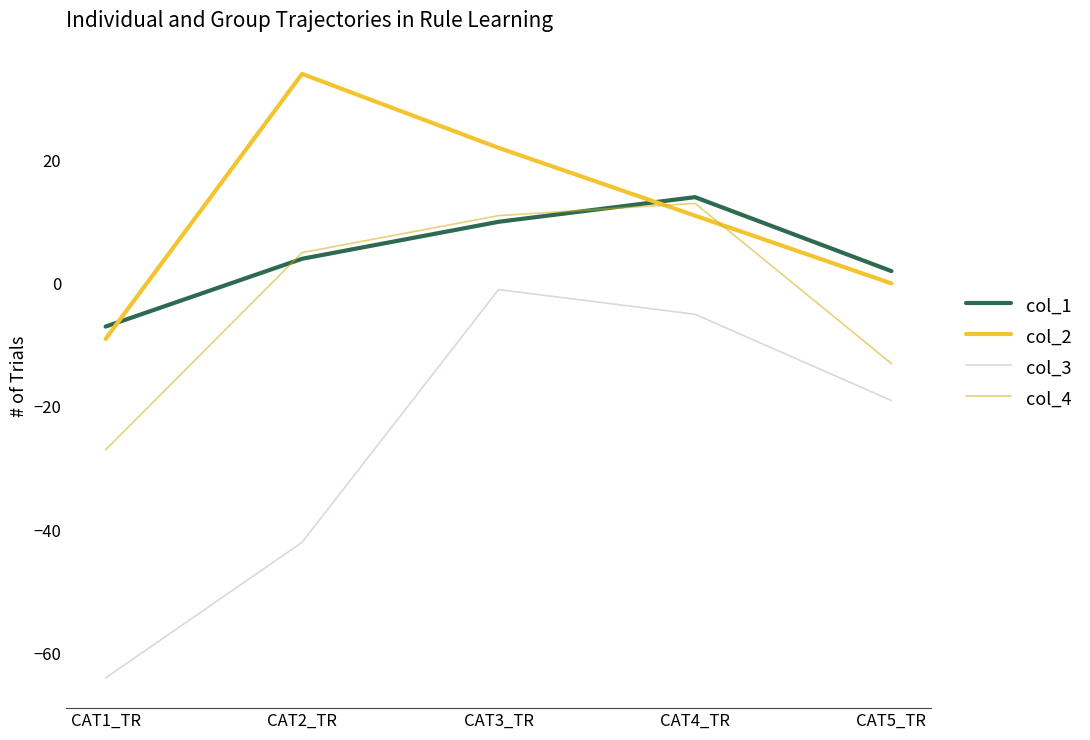

The value of col_3 at CAT3_TR is -1. True or false?

True